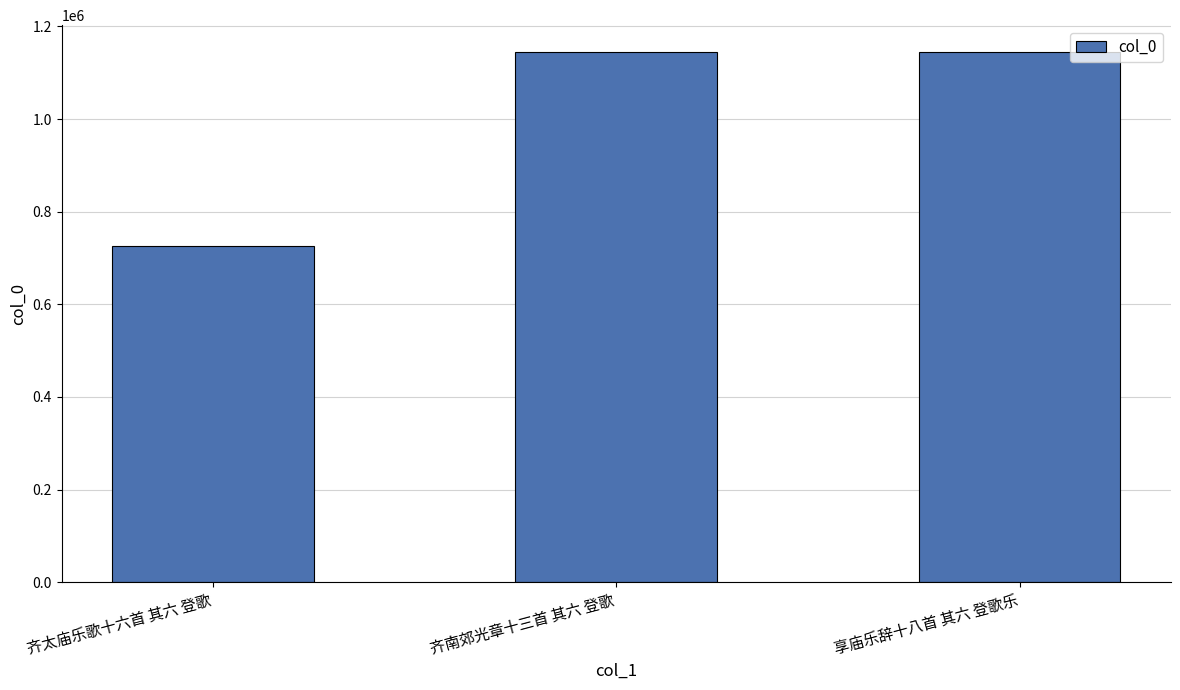

True or false: the data shows 1962243 at 享庙乐辞十八首 其六 登歌乐.

False